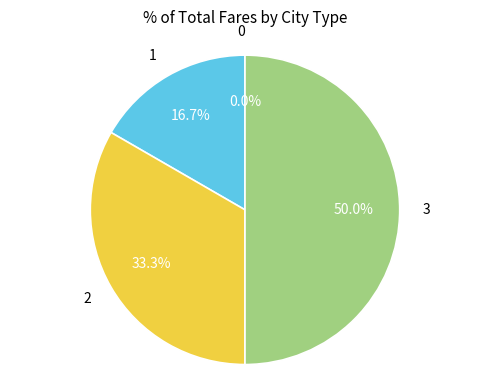

Is it true that 1 is 17% of the pie?

True